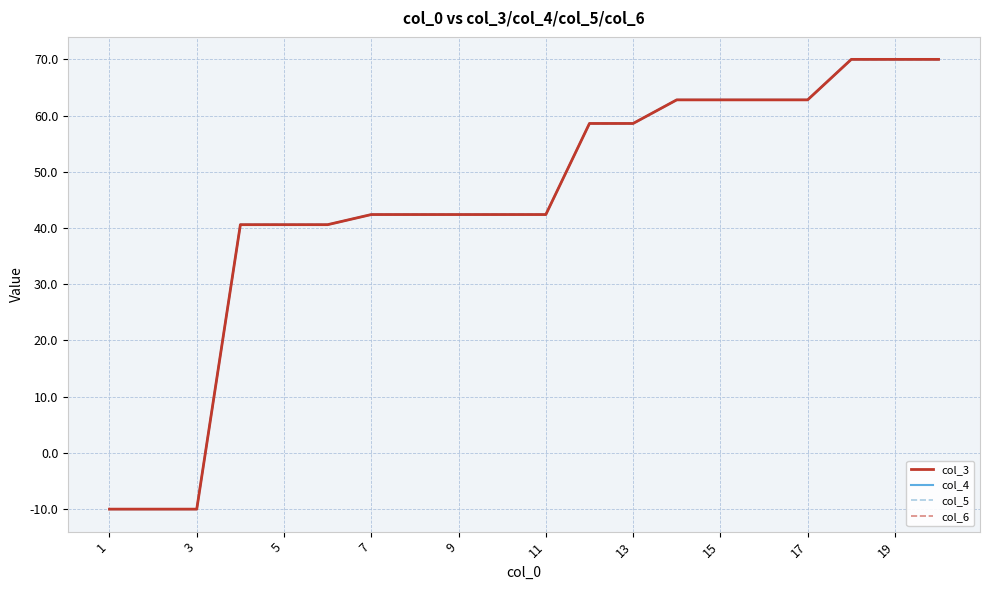

What is the smallest value displayed?

-10.0